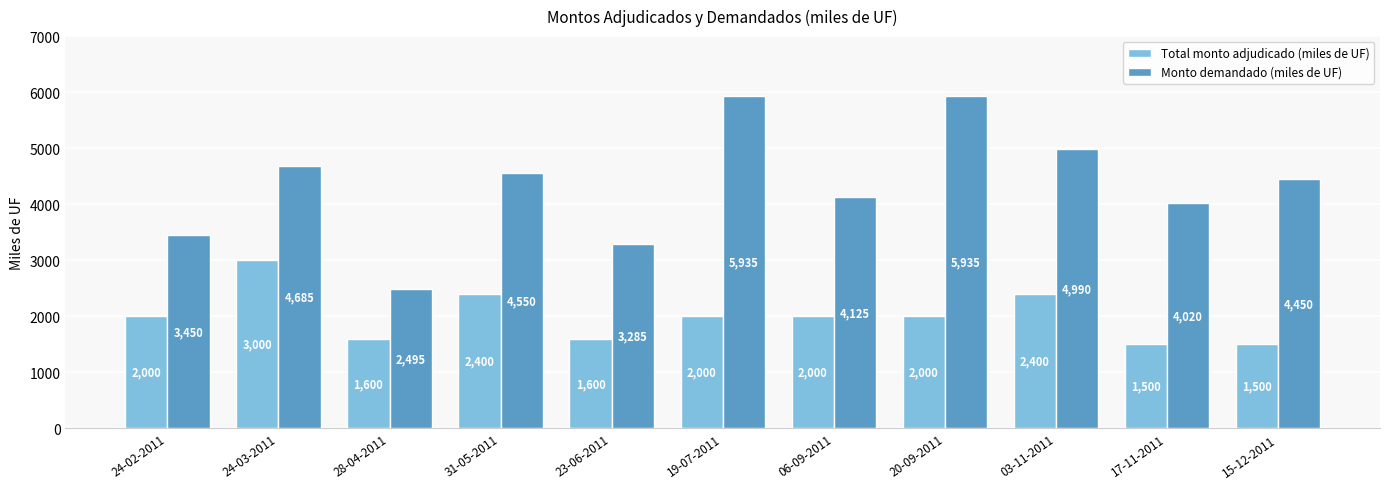

Which series changed the most between 06-09-2011 and 15-12-2011?

Total monto adjudicado (miles de UF)